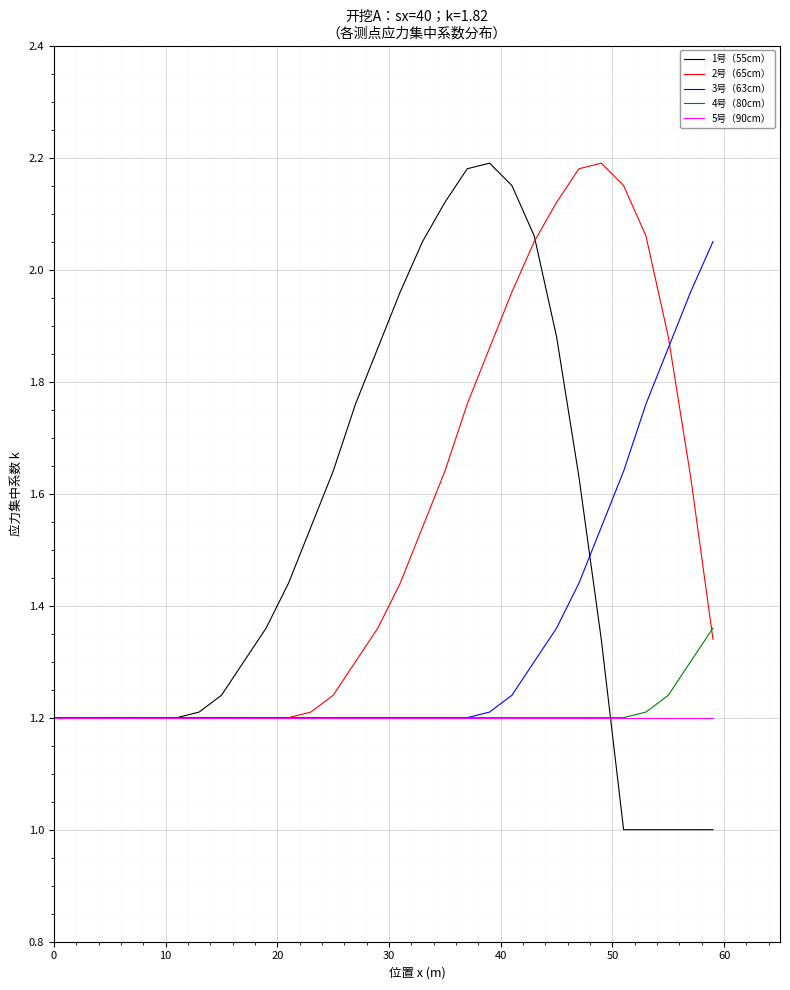

What is the lowest value of the 1号（55cm） series?

1.0